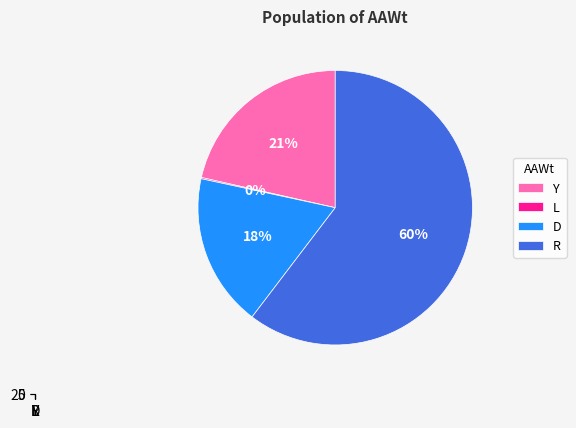

How many slices are in this pie chart?

4